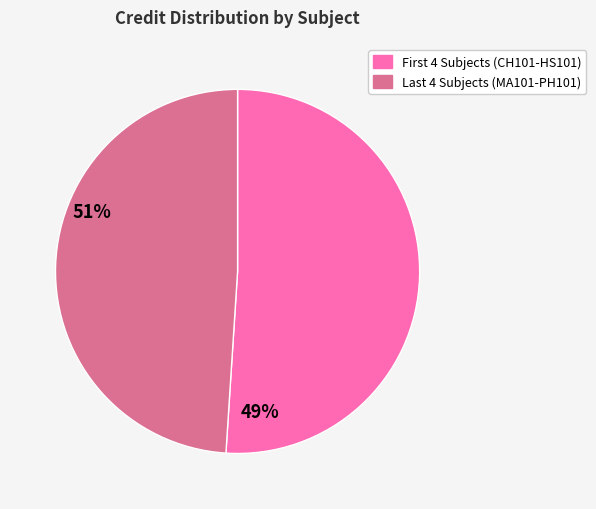

Does any single category account for the majority?

Yes